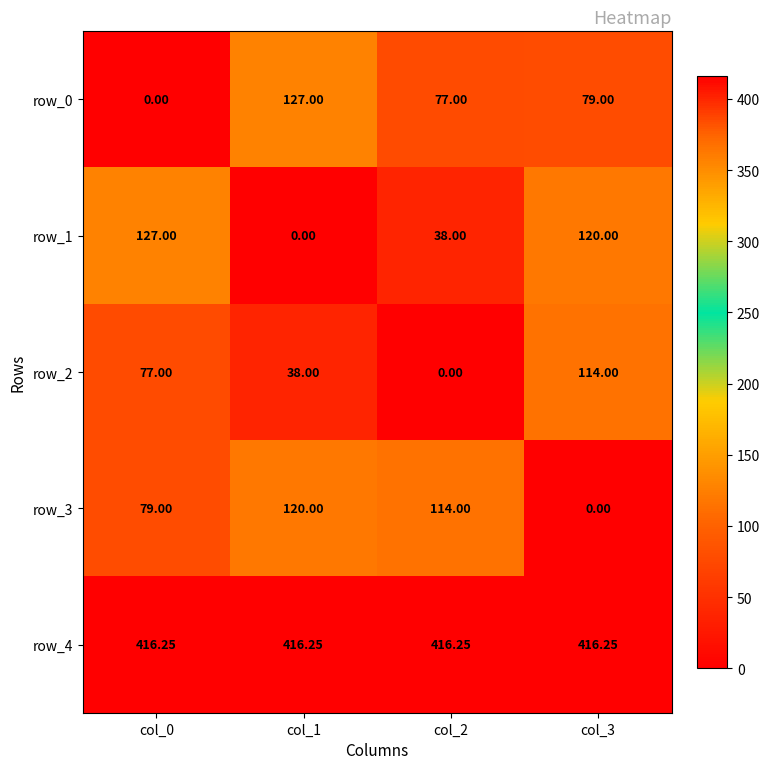

Is the value of row_4 at col_3 greater than the value of row_2 at col_2?

Yes